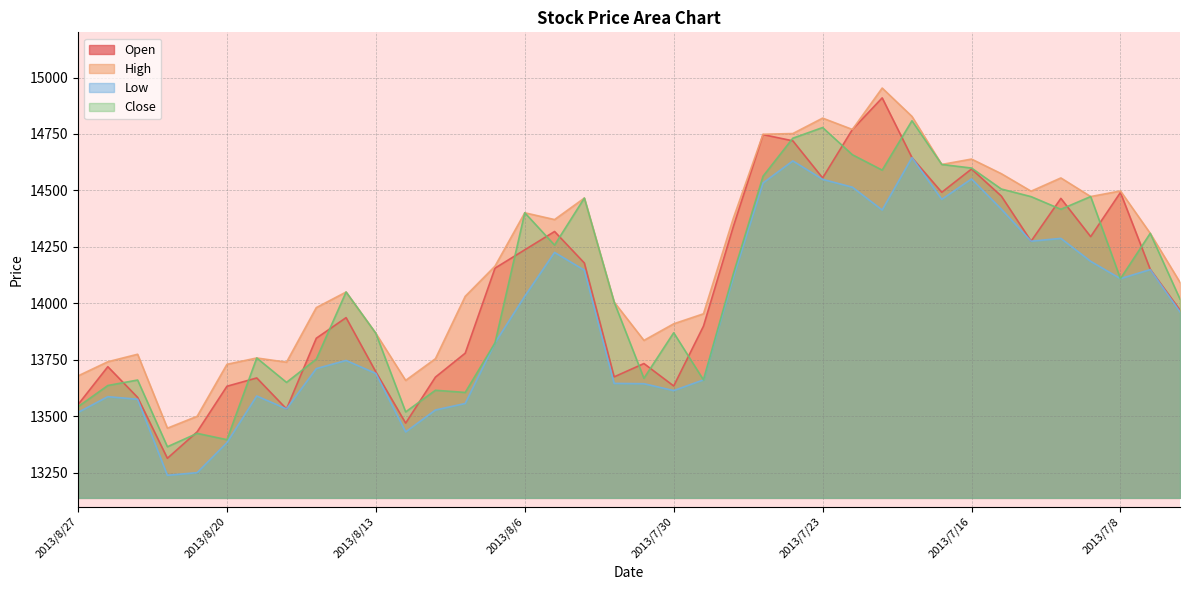

What is the approximate value of Low at 2013/7/5?

14149.5